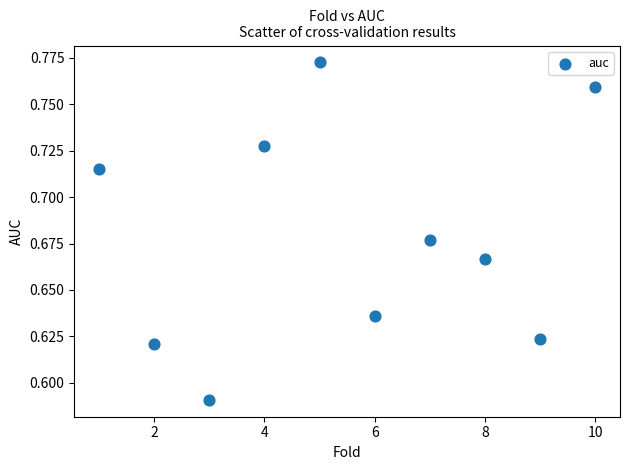

What is the average X value?

5.5